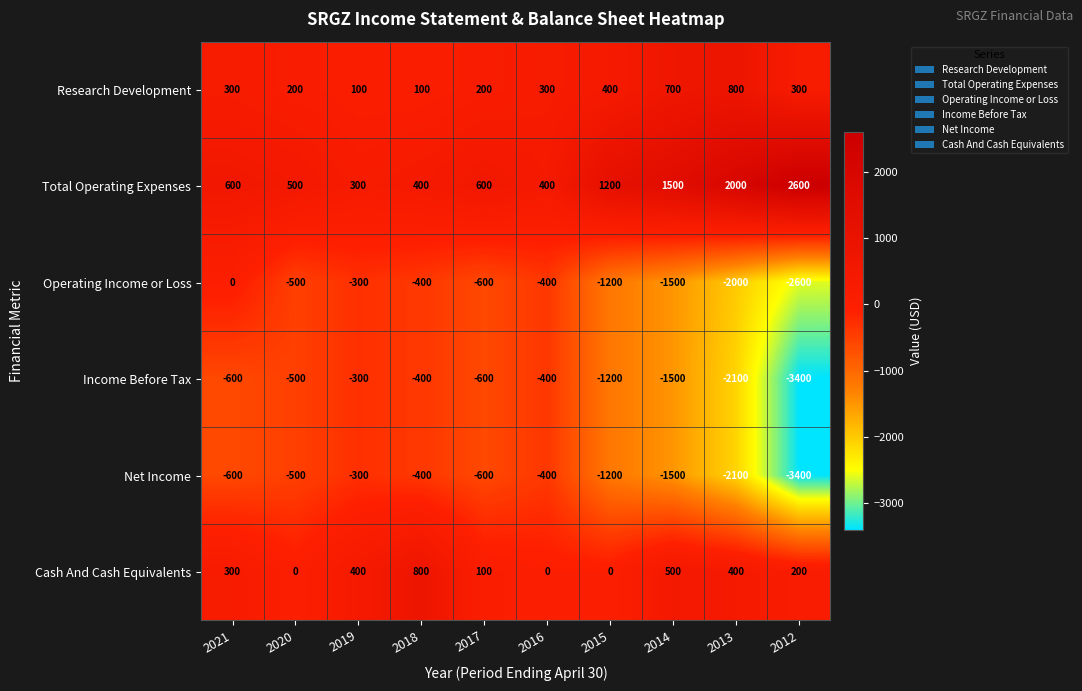

Between 2021 and 2013, which series saw the biggest shift?

Operating Income or Loss